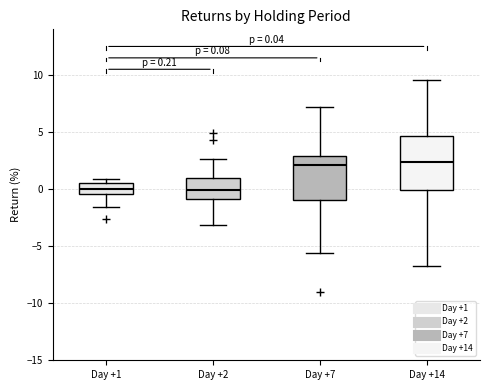

Which box is the tallest, from its lower edge to its upper edge?

Day +14